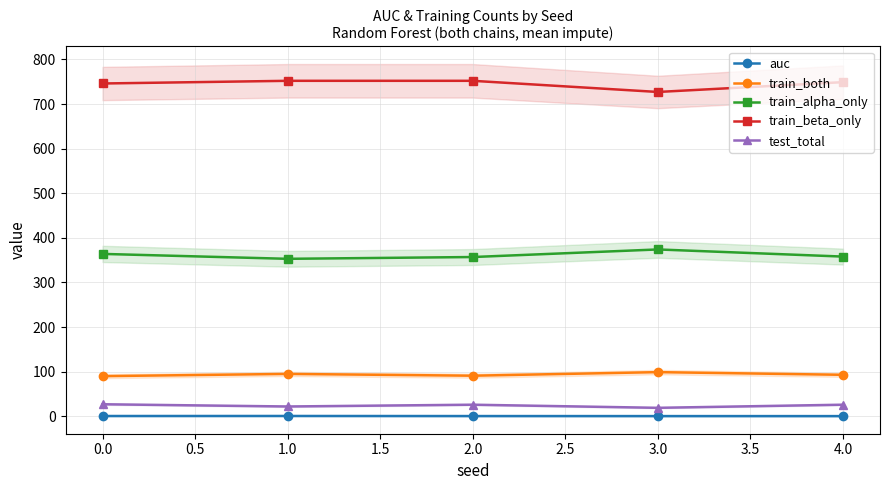

Read the auc value at 2.0.

0.5